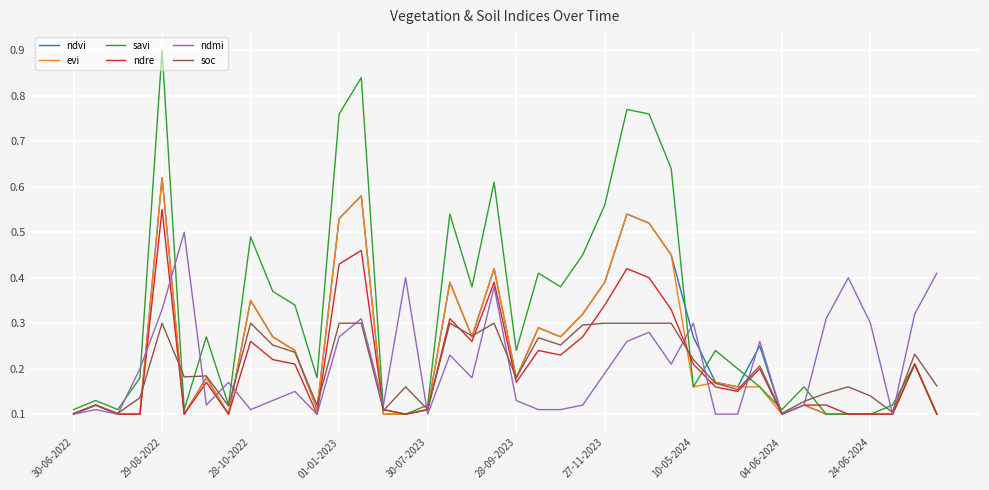

What is the greatest value displayed?

0.9